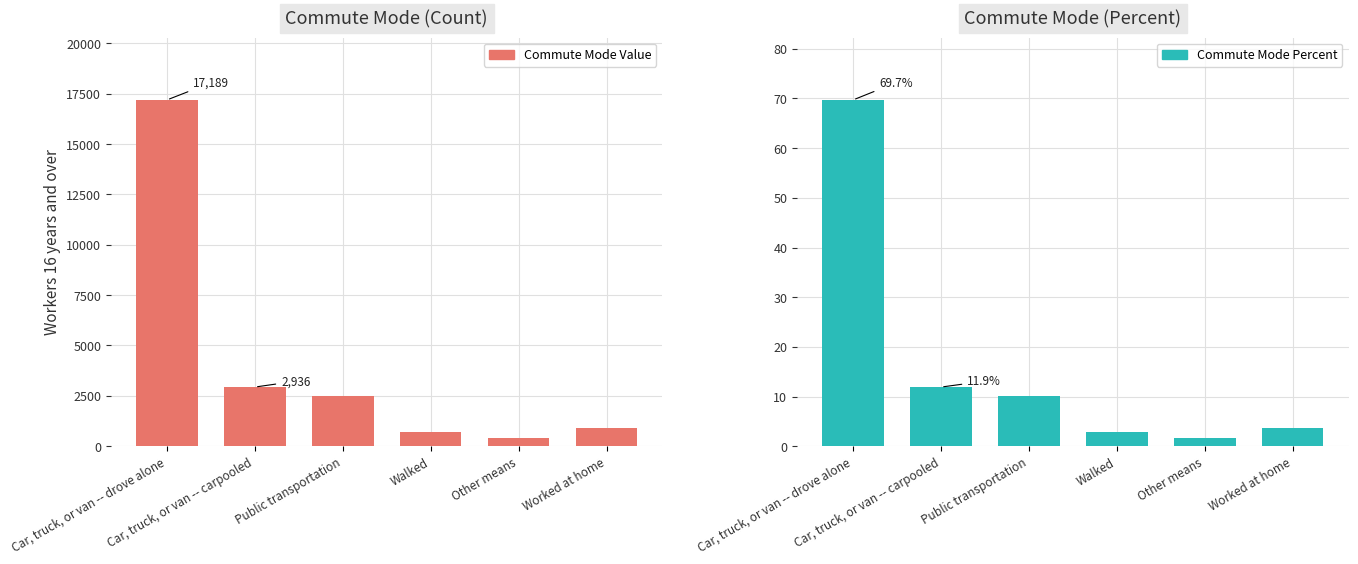

Which series has the widest spread of values?

Commute Mode Value